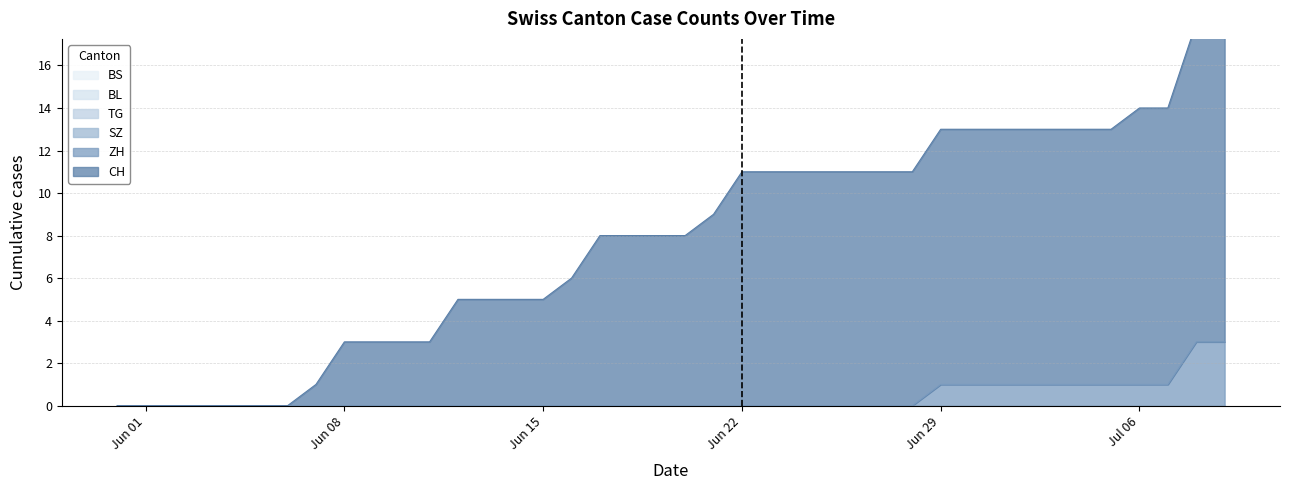

How many distinct data groups are displayed?

6